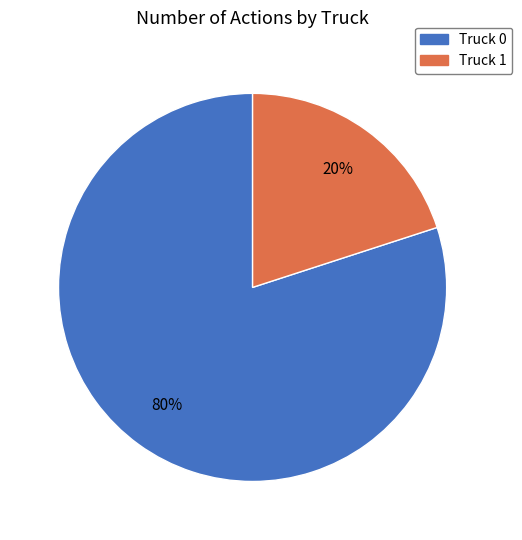

Rank the categories by value from lowest to highest.

Truck 1, Truck 0